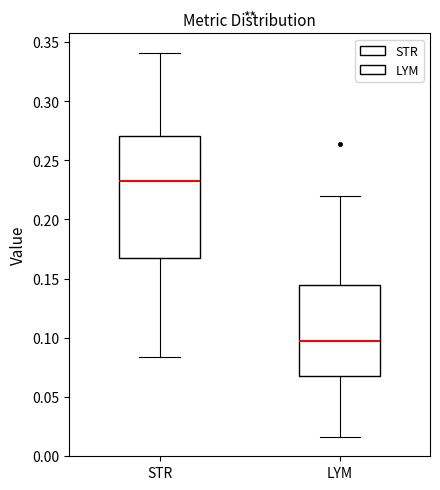

Which box has the highest median line?

STR